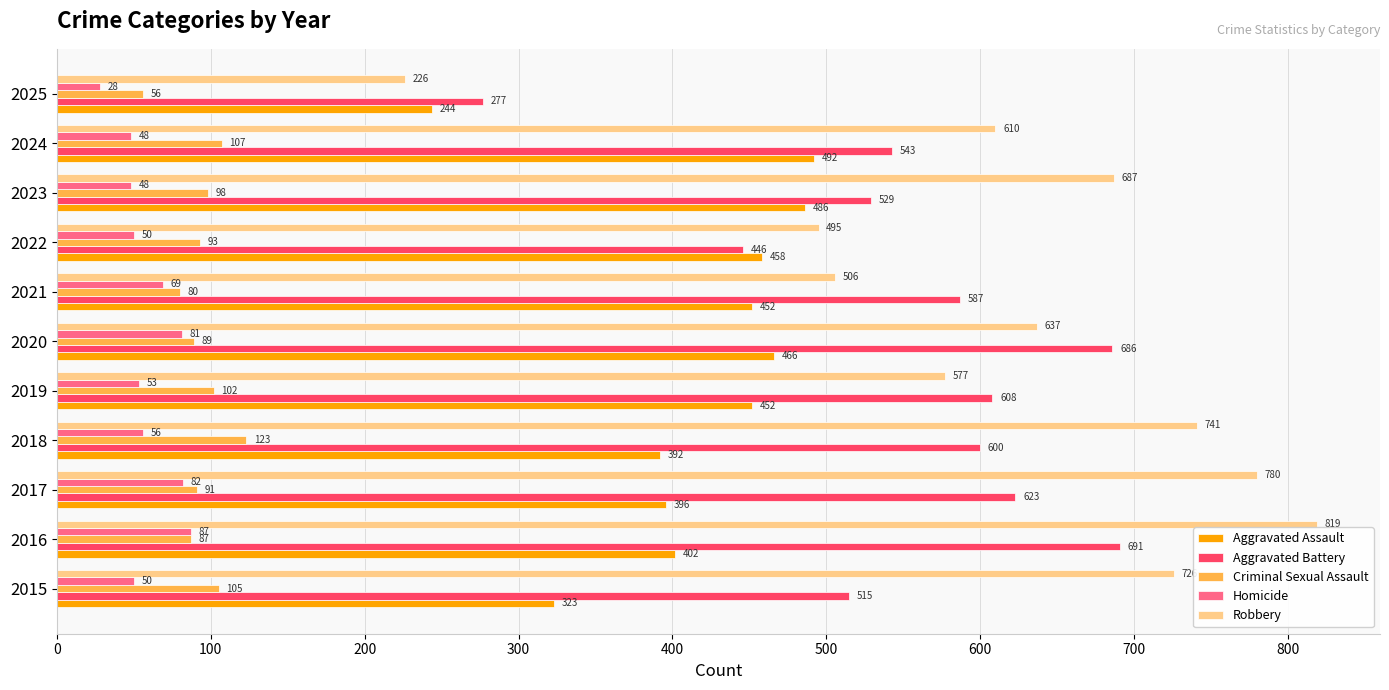

Is the value of Aggravated Assault at 2022 greater than the value of Aggravated Battery at 2024?

No